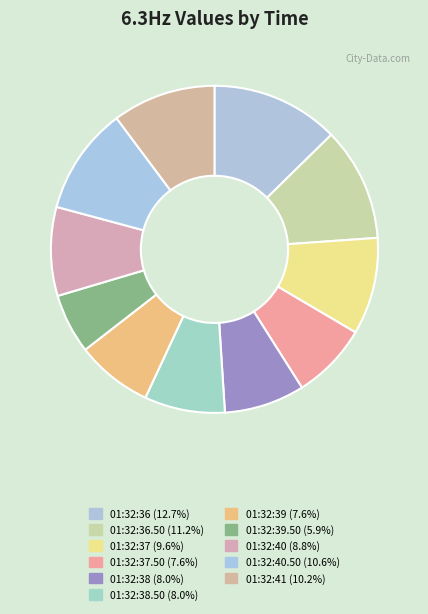

How many segments does this pie chart have?

11